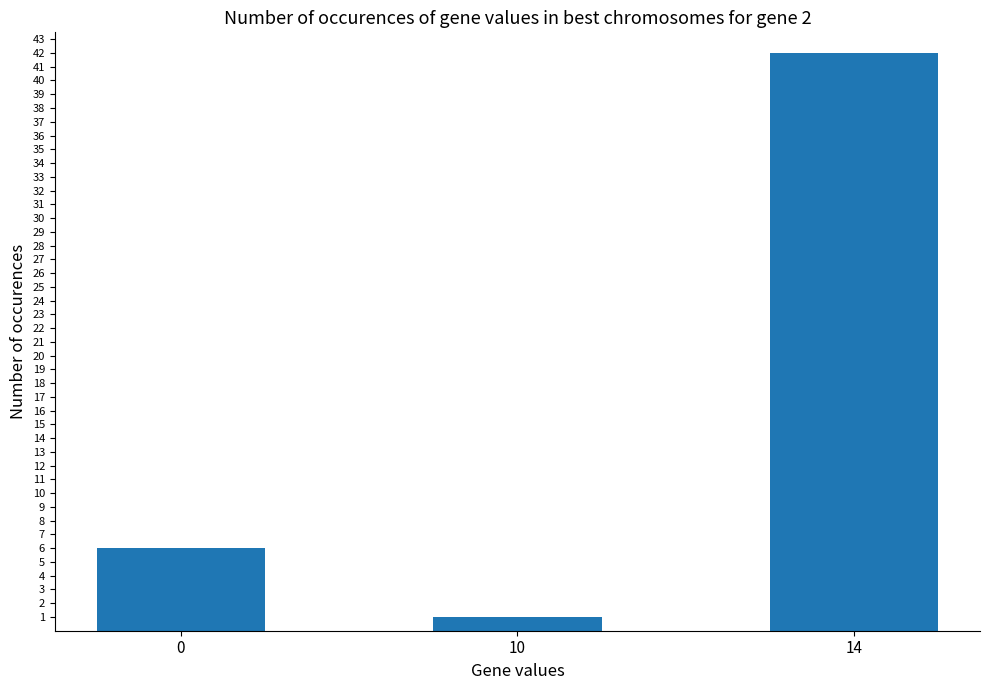

Is it true that the value at 14 is 18?

False